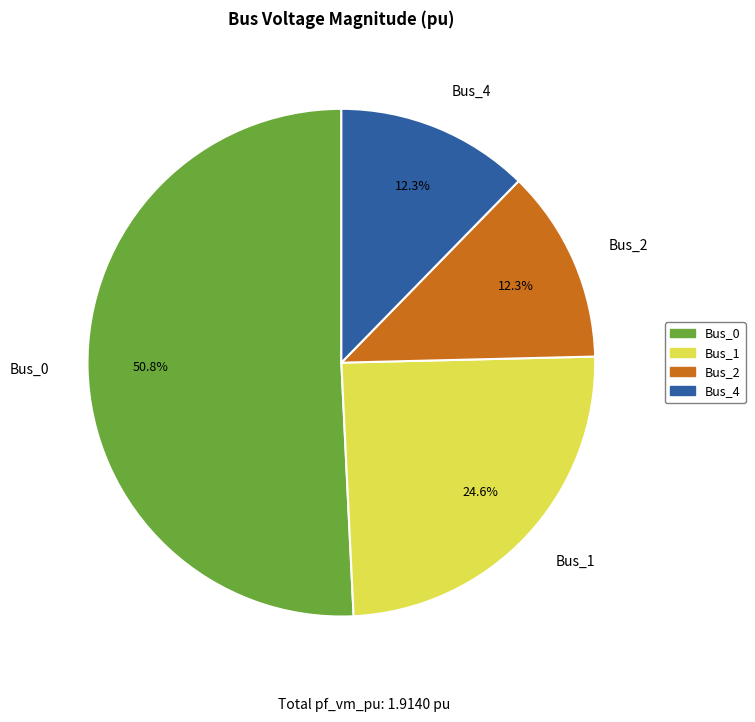

Which has a higher value, Bus_1 or Bus_4?

Bus_1